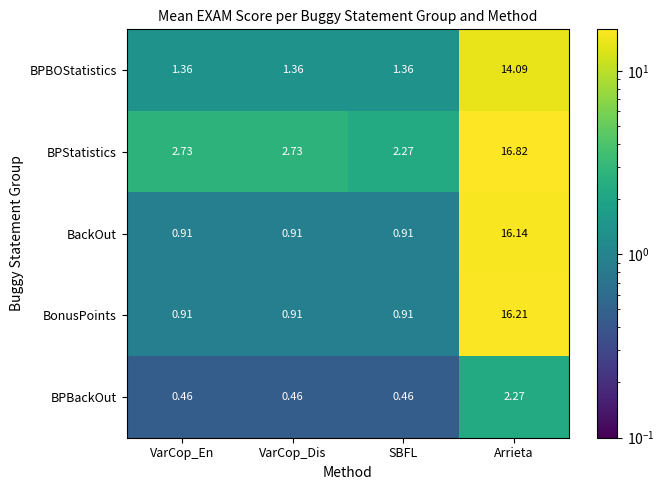

Which category has the highest value in the BPStatistics series?

Arrieta